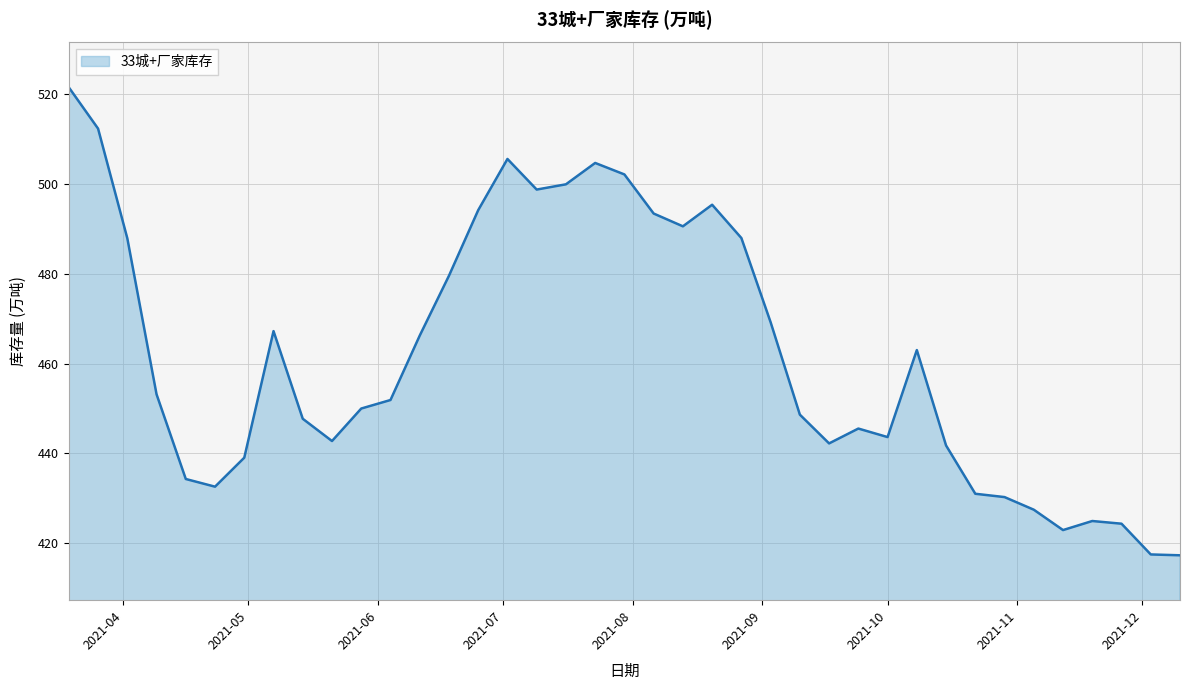

What is the average value?

461.8